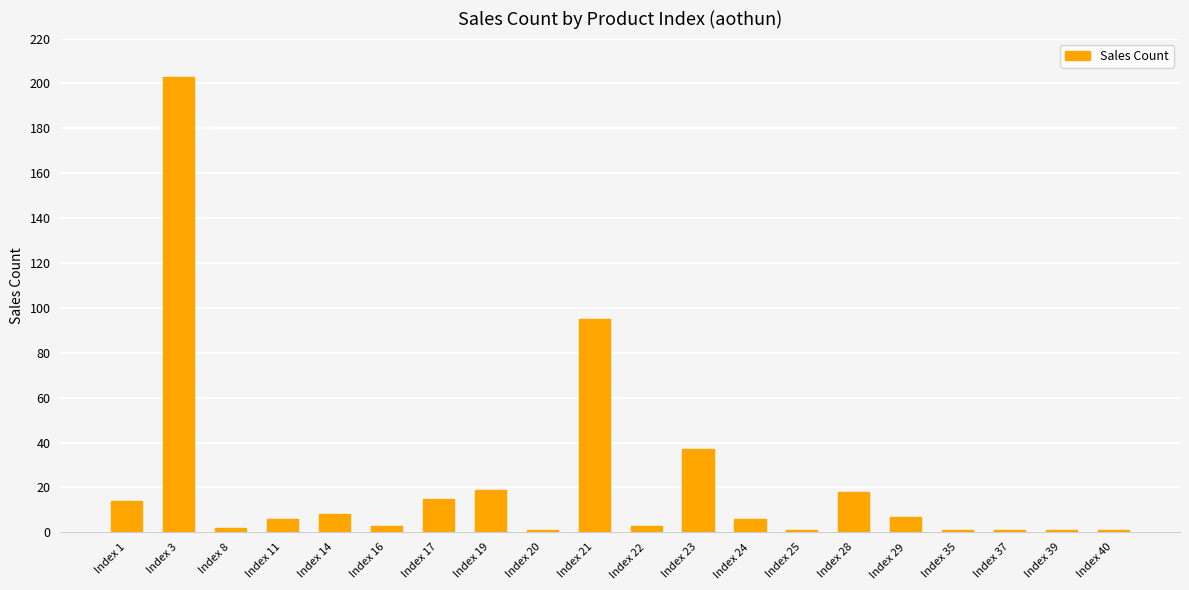

Reading right to left, what are all the values shown in this chart?

1	1	1	1	7	18	1	6	37	3	95	1	19	15	3	8	6	2	203	14